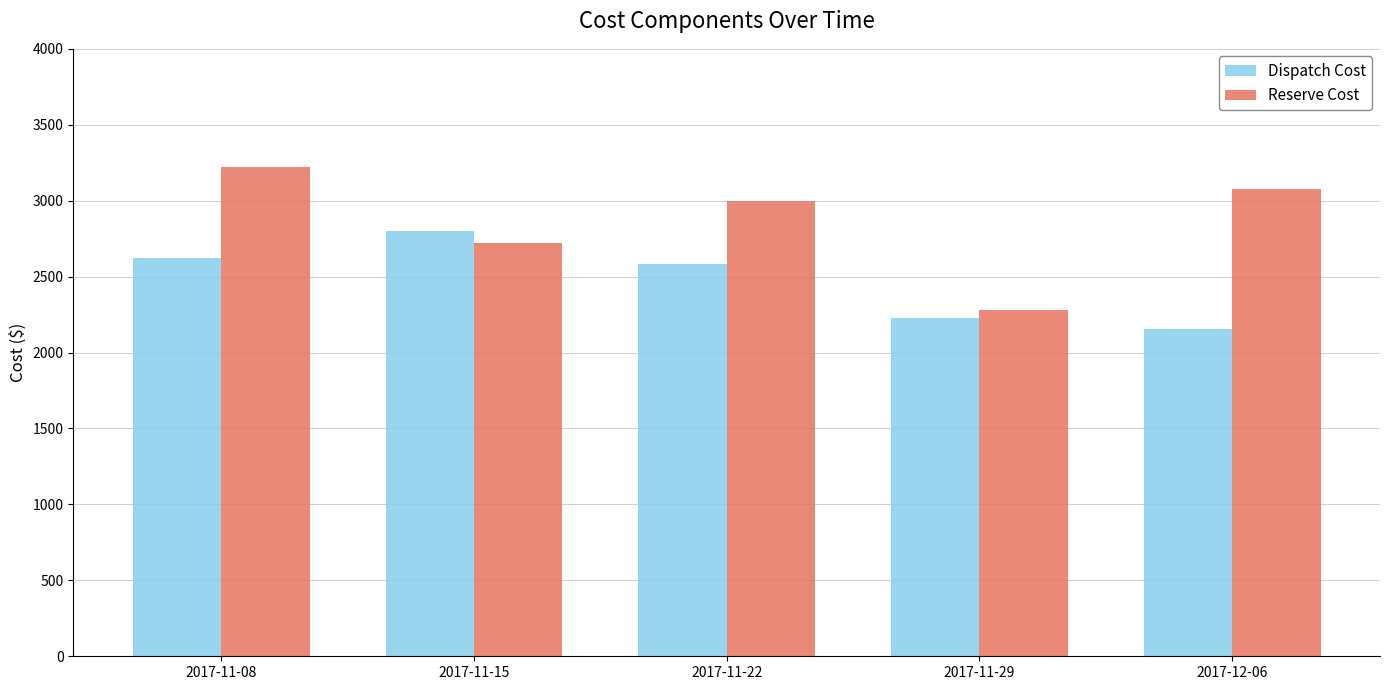

Which series has the largest total across all categories?

Reserve Cost